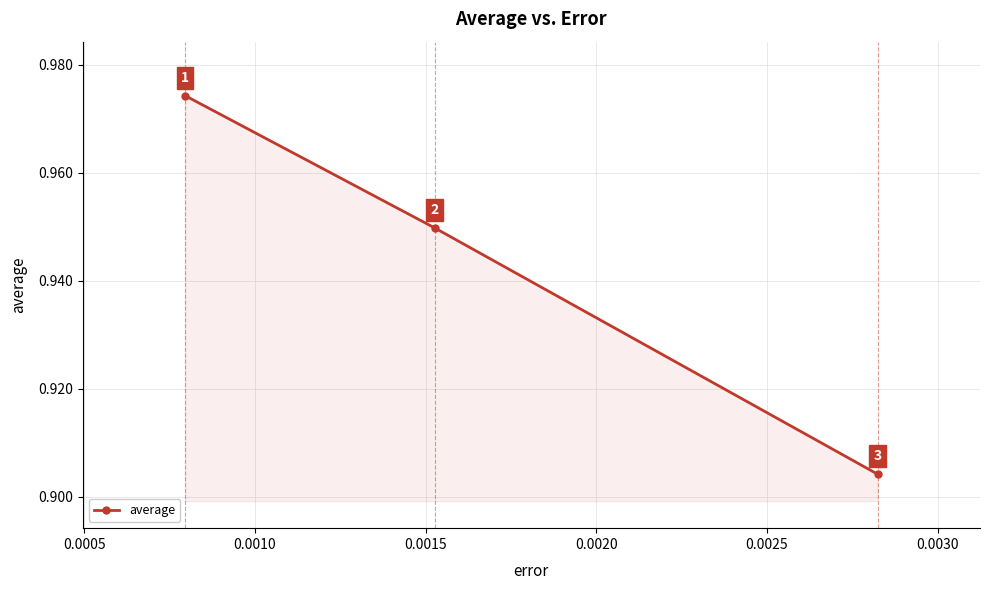

What is the maximum value shown in the chart?

1.0